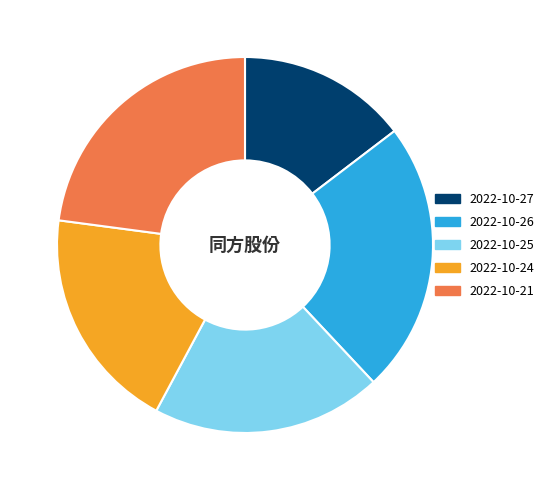

Is it true that 2022-10-27 is 15% of the pie?

True